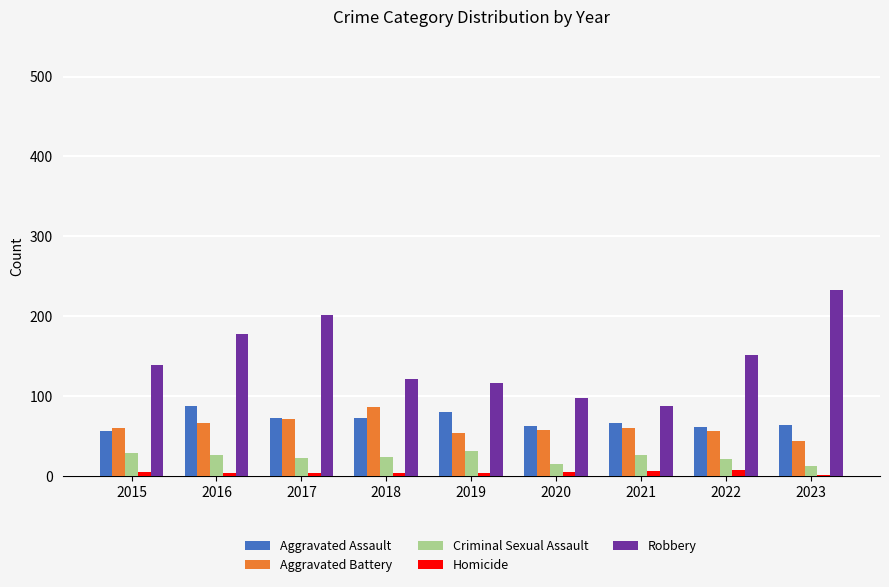

How many distinct data groups are displayed?

5